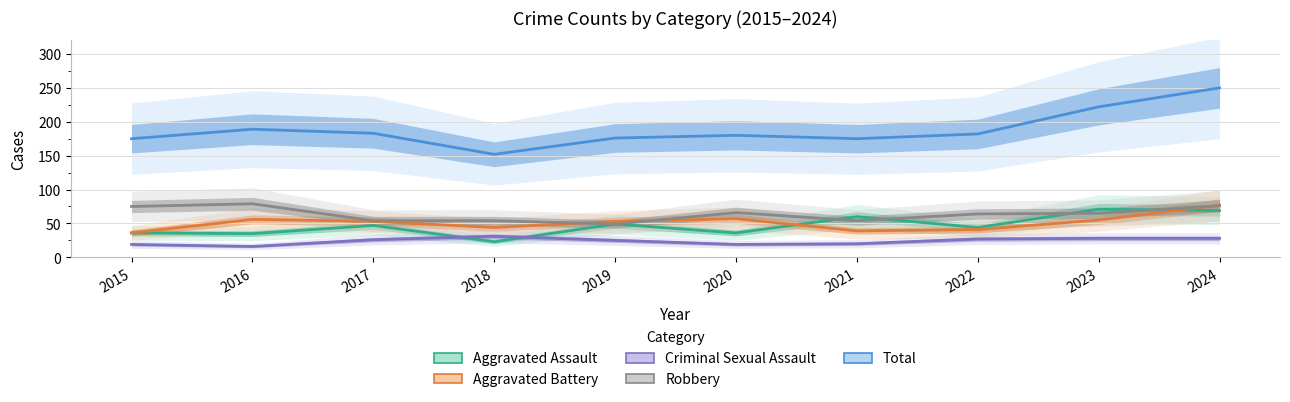

What is the approximate value of Aggravated Battery at 2018, to the nearest 5?

45